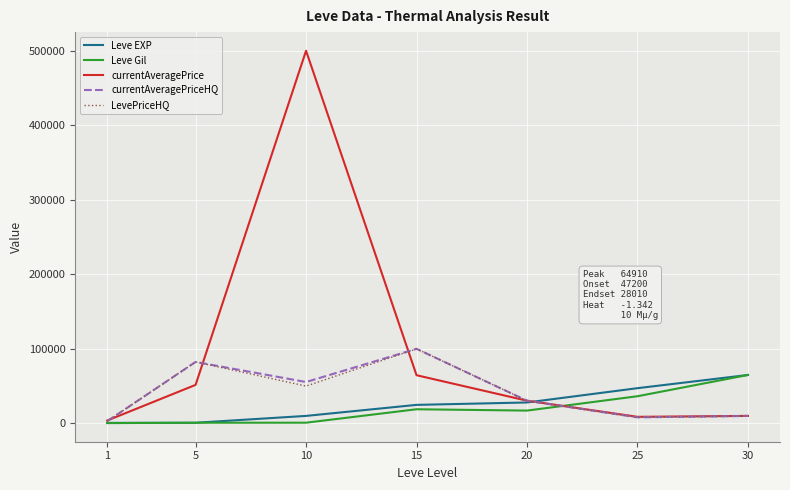

Which series has the largest total across all categories?

currentAveragePrice